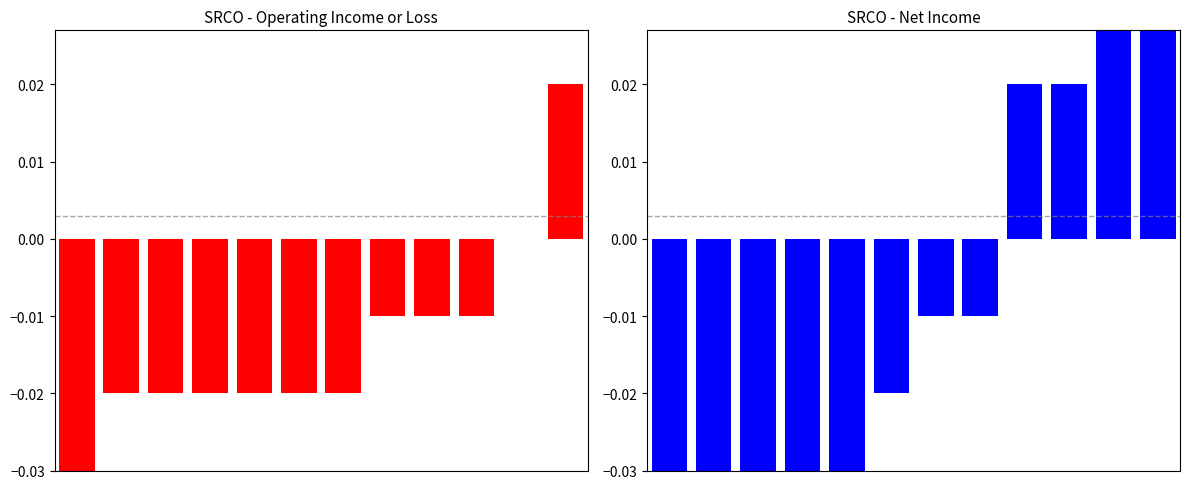

What is the sum of all Operating Income or Loss values?

-0.2